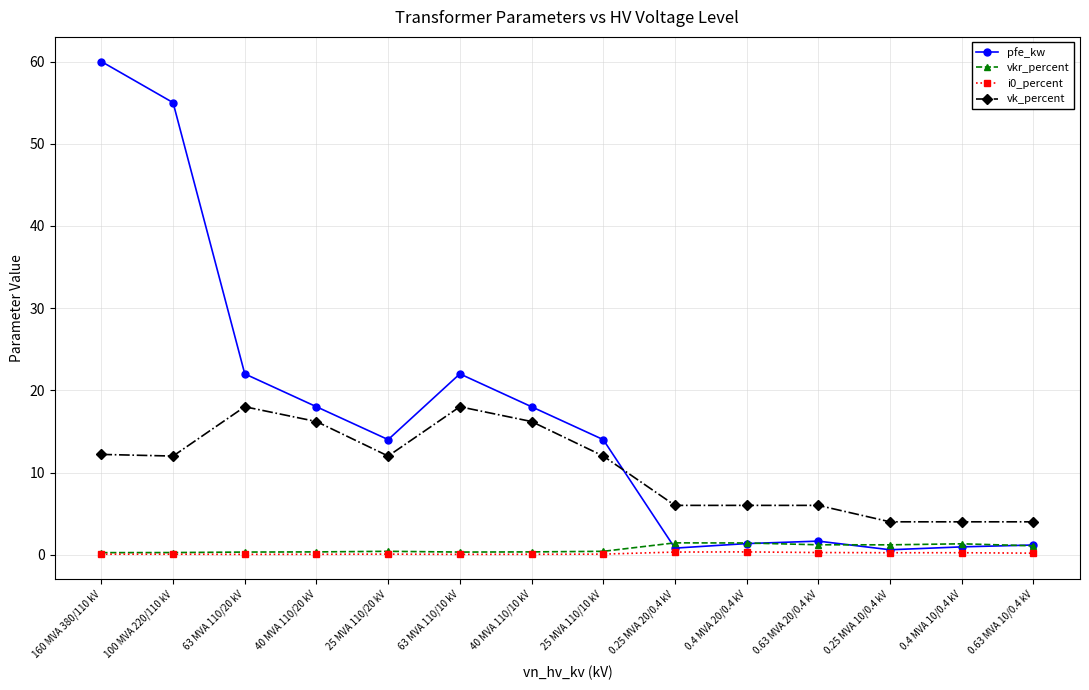

Between 40 MVA 110/10 kV and 0.63 MVA 10/0.4 kV, which series saw the biggest shift?

pfe_kw